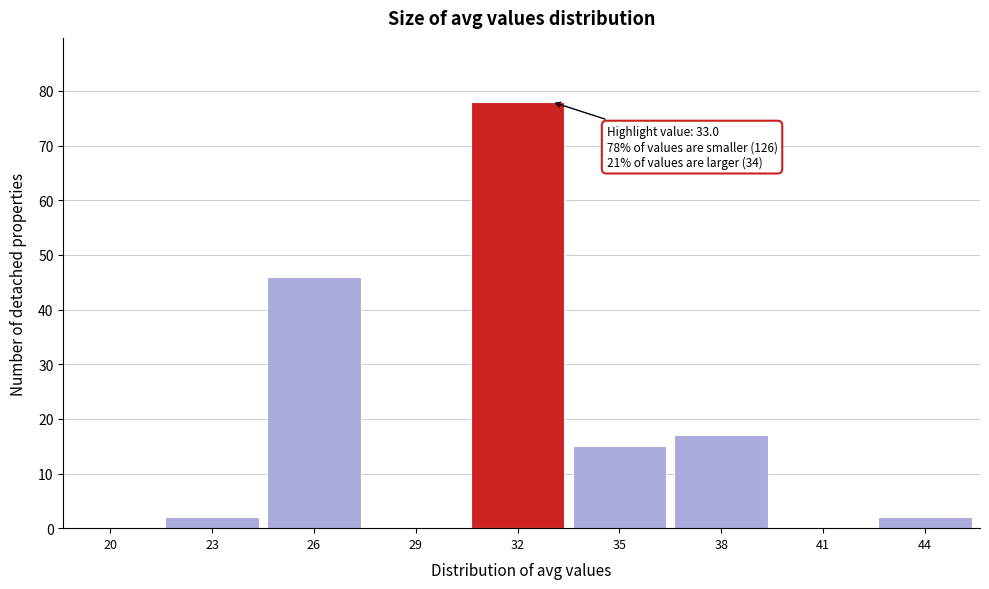

Reading left to right, transcribe all the data shown in this chart.

20=0	23=2	26=46	29=0	32=78	35=15	38=17	41=0	44=2